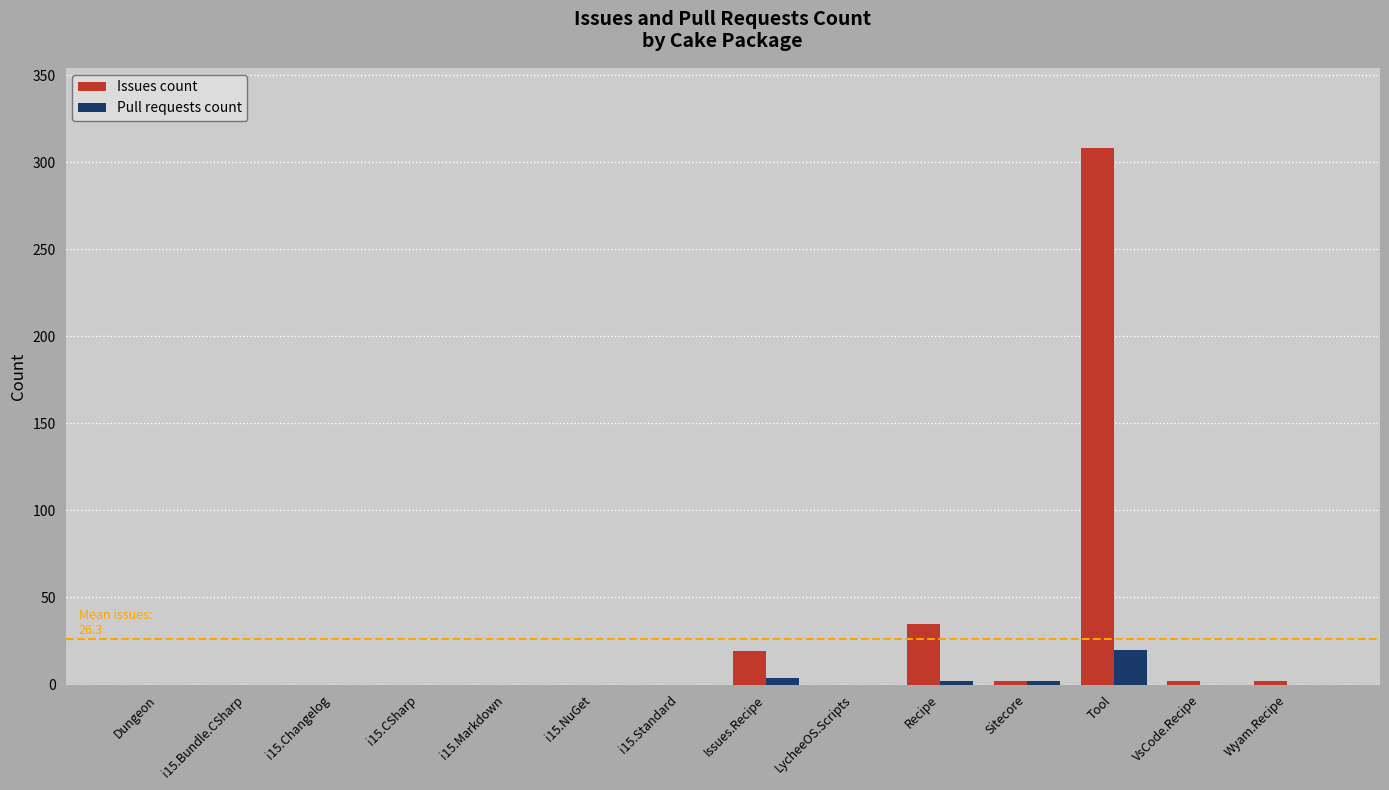

The value of Issues count at i15.NuGet is 137. True or false?

False